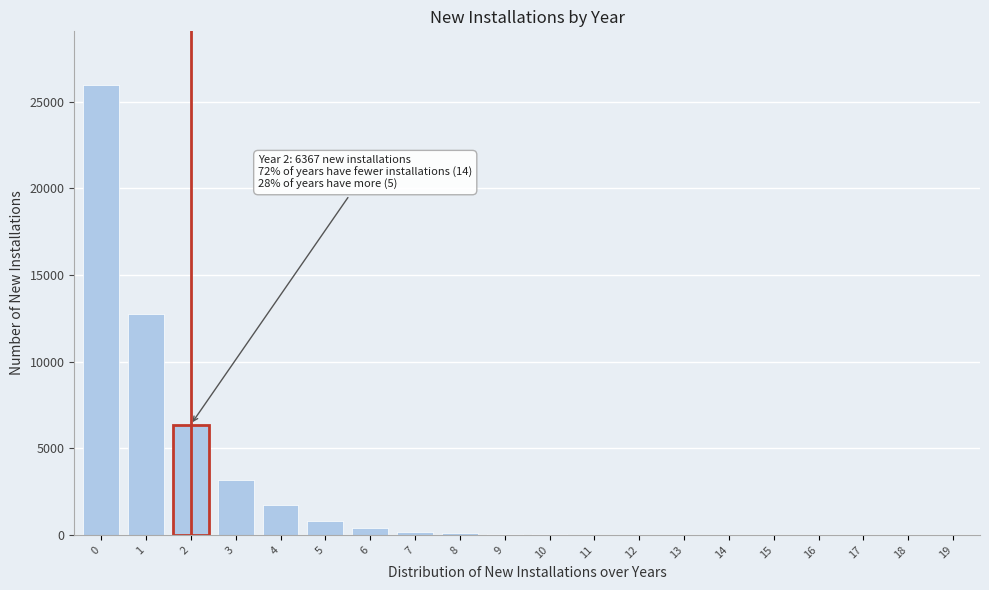

Is it true that the value at 17 is 0?

True